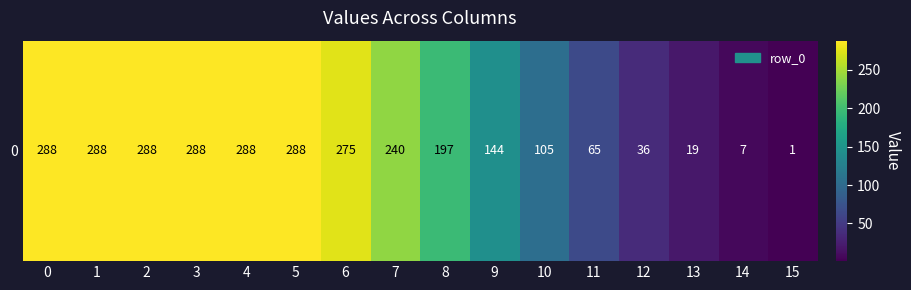

What is the minimum value shown in the chart?

1